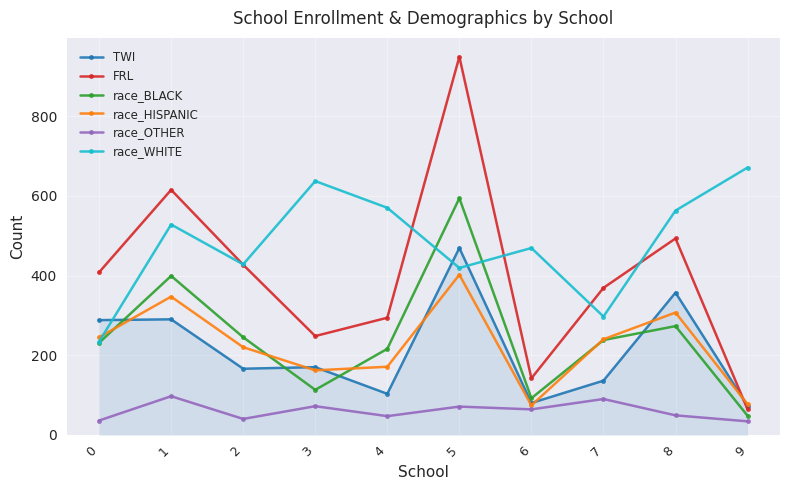

What is the spread (max minus min) of values at 1?

518